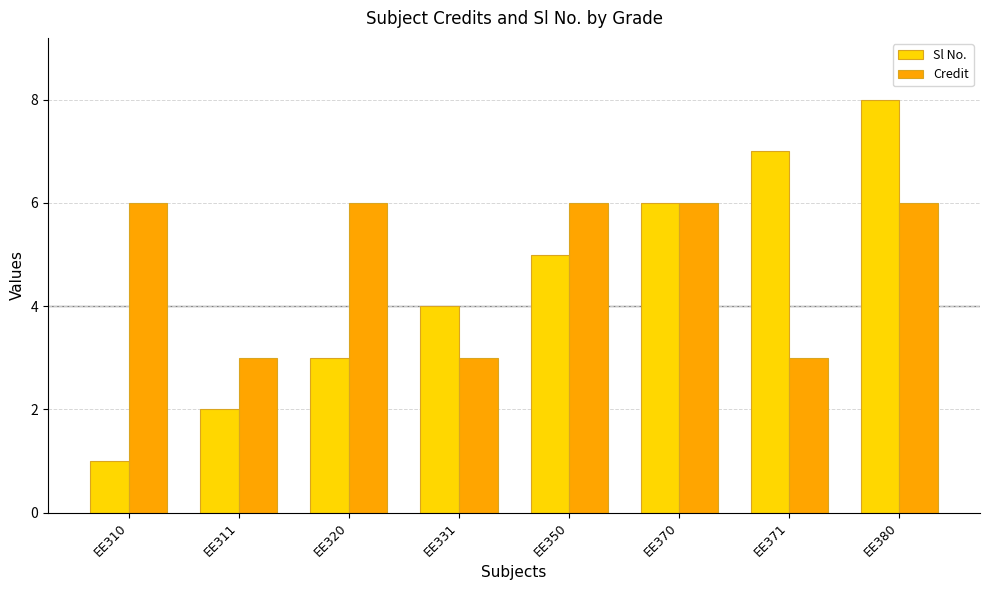

Which series has the largest total across all categories?

Credit